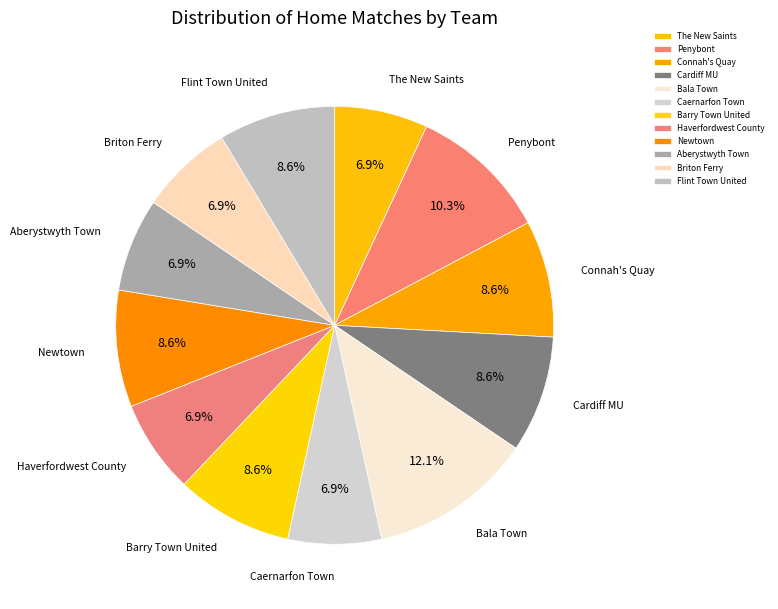

Count the number of slices in the pie.

12